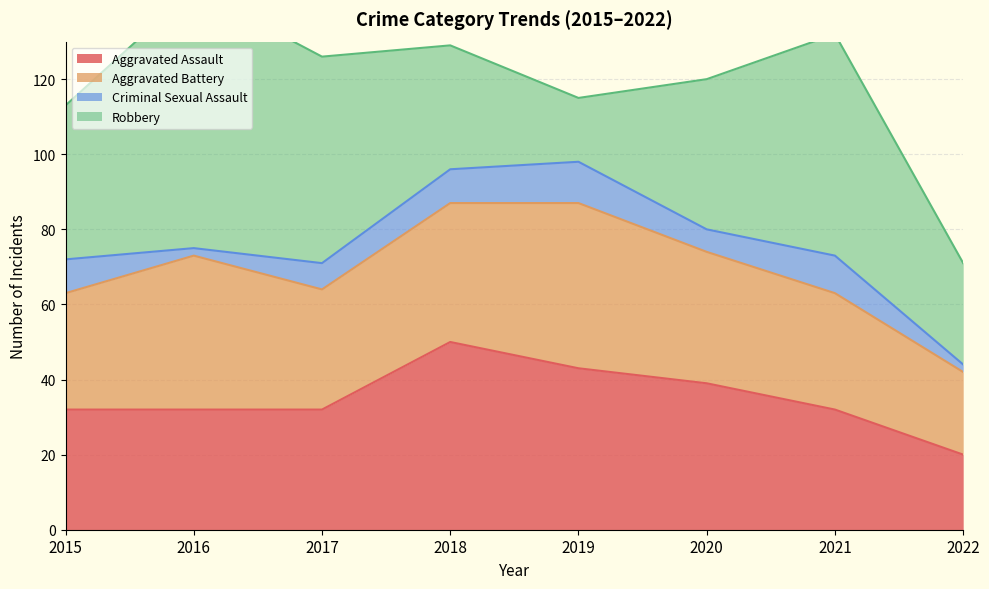

What is the sum of all Robbery values?

341